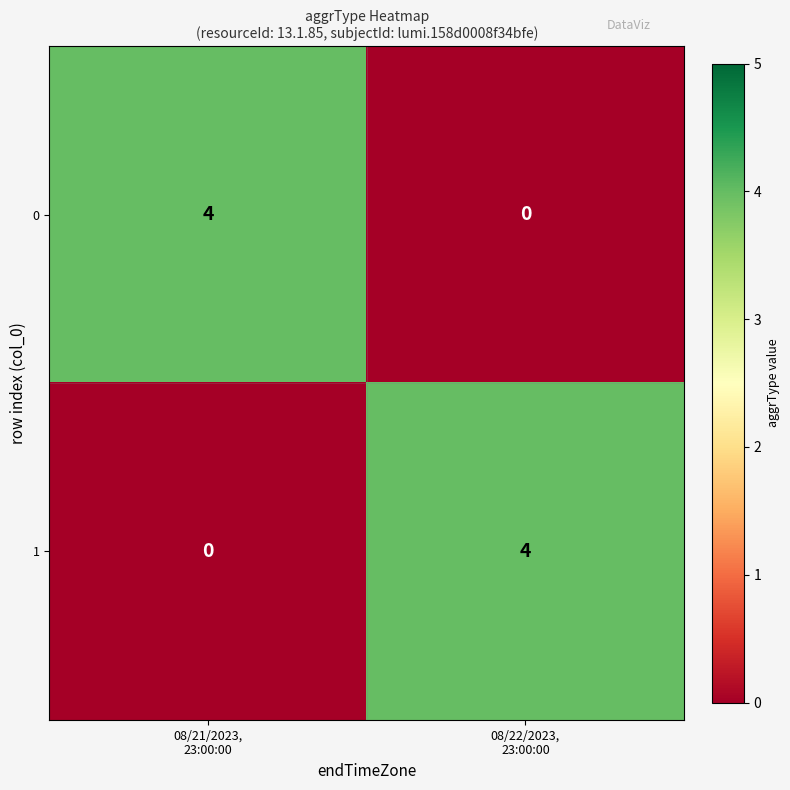

What is the sum of all 0 values?

4